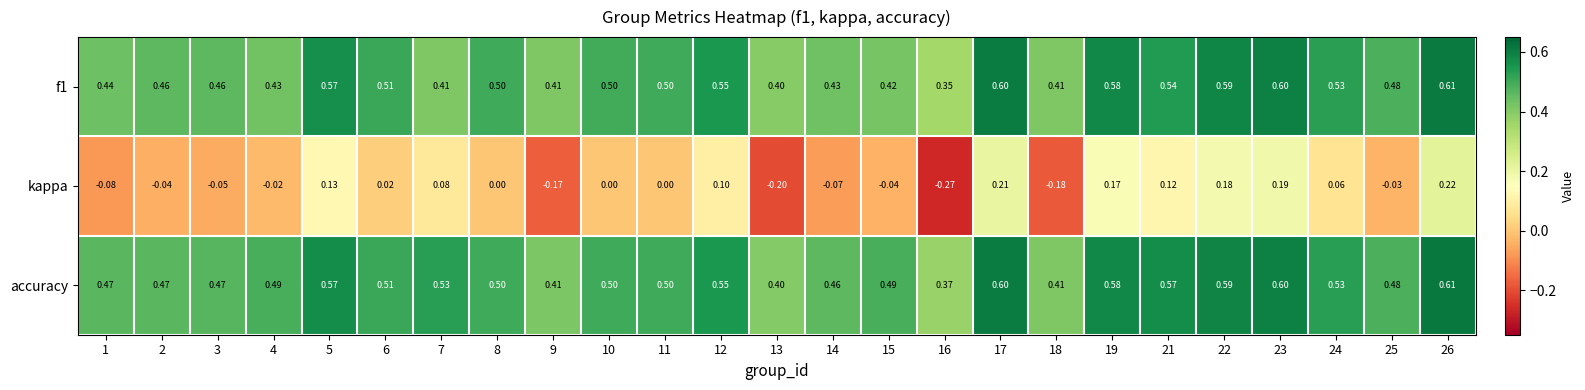

Between 14 and 22, which series saw the biggest shift?

kappa